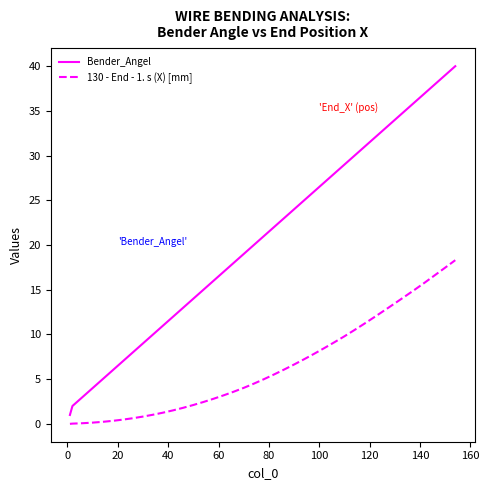

Which series has the largest total across all categories?

Bender_Angel